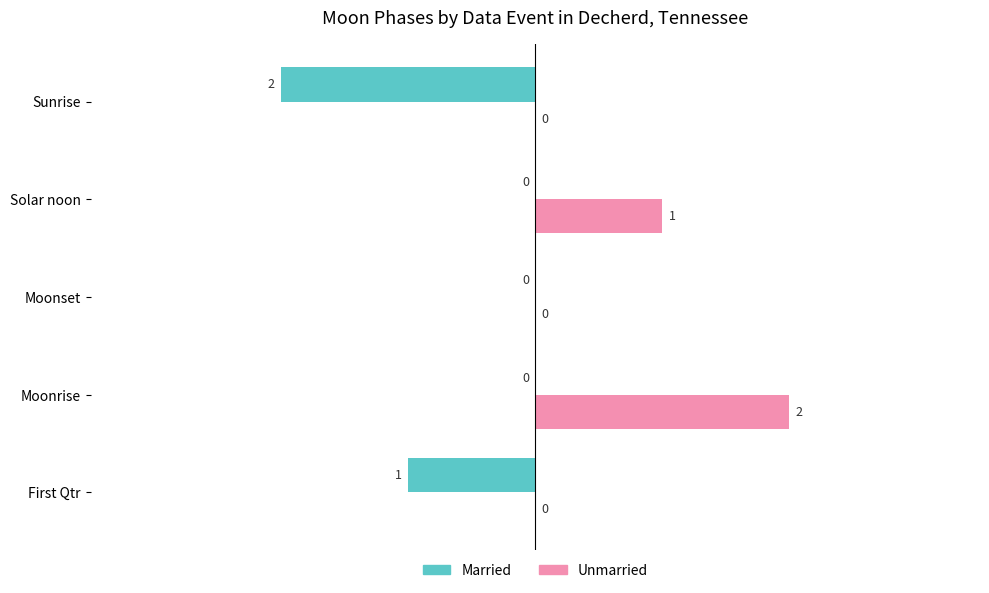

The value of Married at Sunrise is -2. True or false?

True